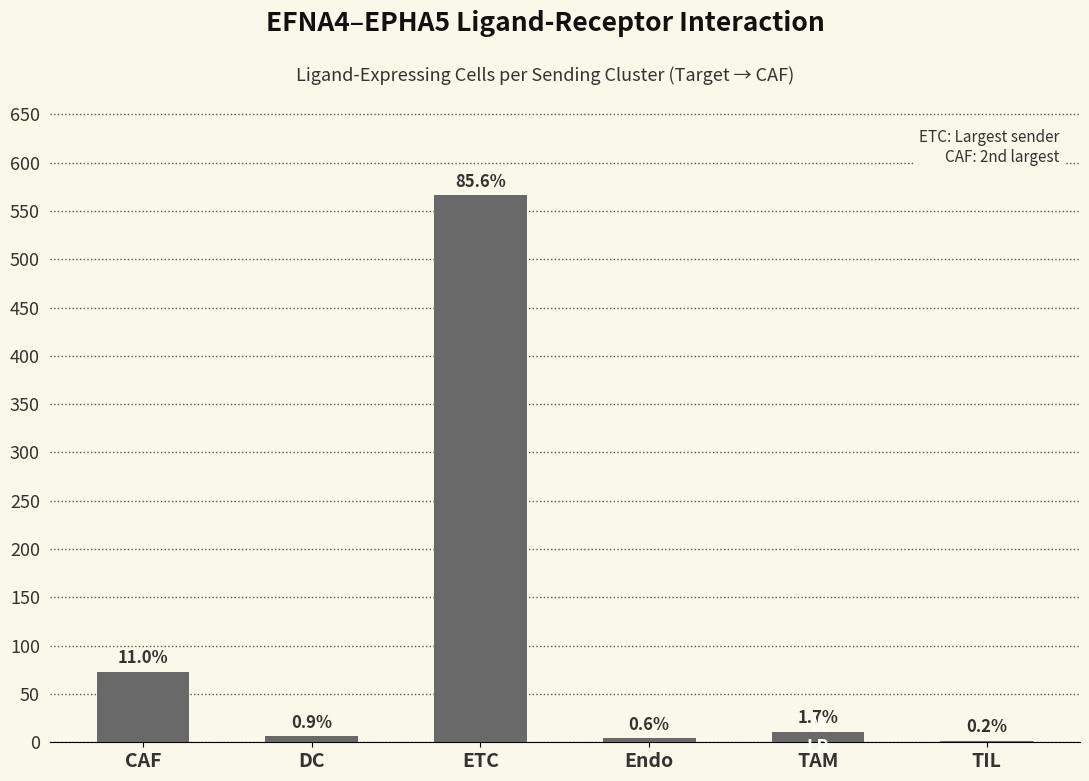

What is the change in value from CAF to ETC?

+493